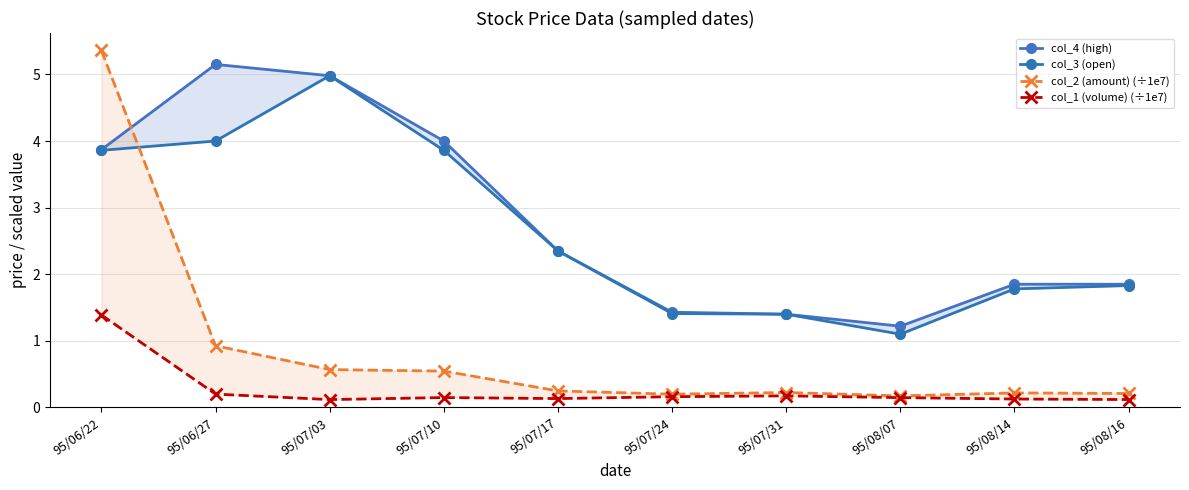

Where does the col_4 (high) series first go above 2?

95/06/22